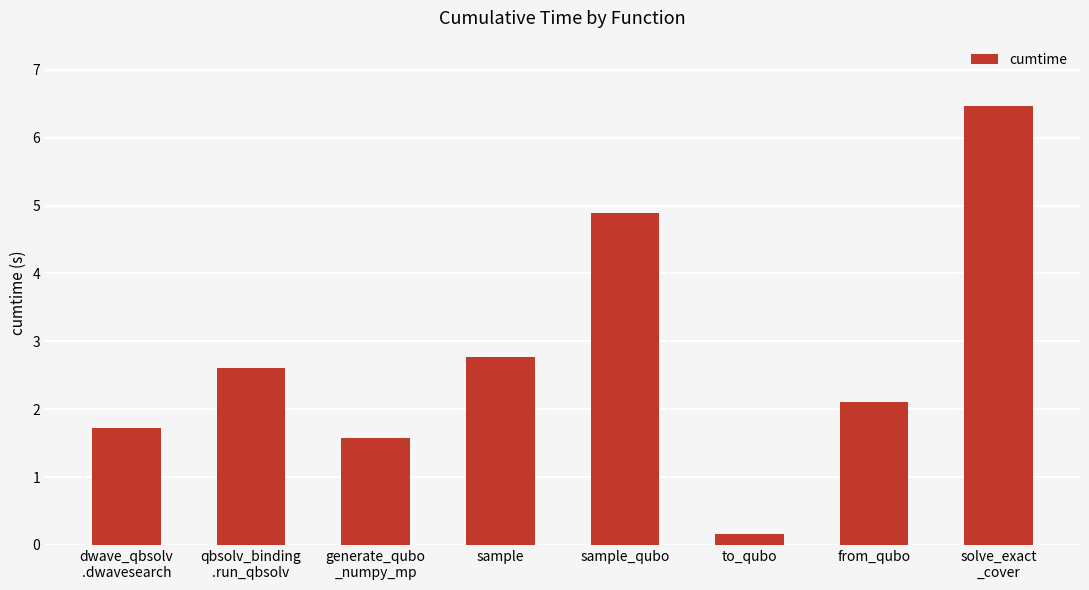

Count the number of data series in this chart.

1